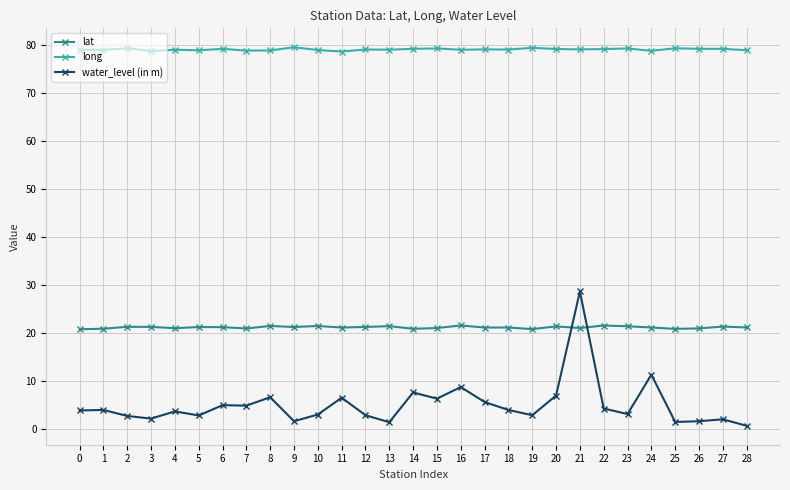

What is the difference between the highest and lowest values at 10?

76.0